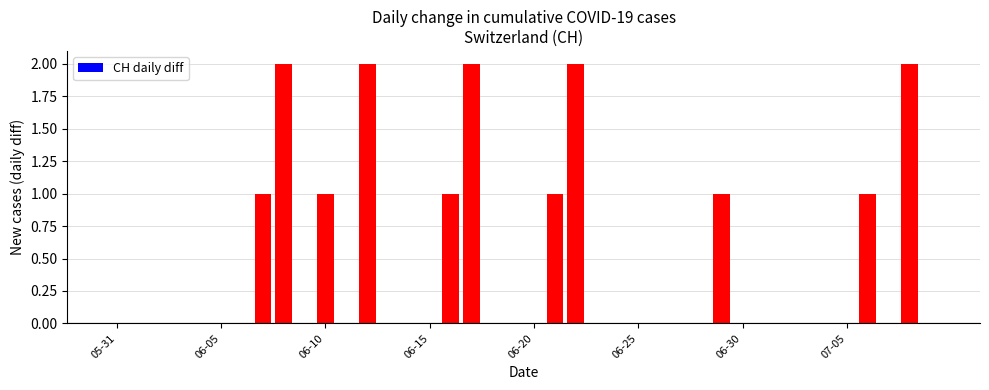

How many categories are shown in the chart?

40